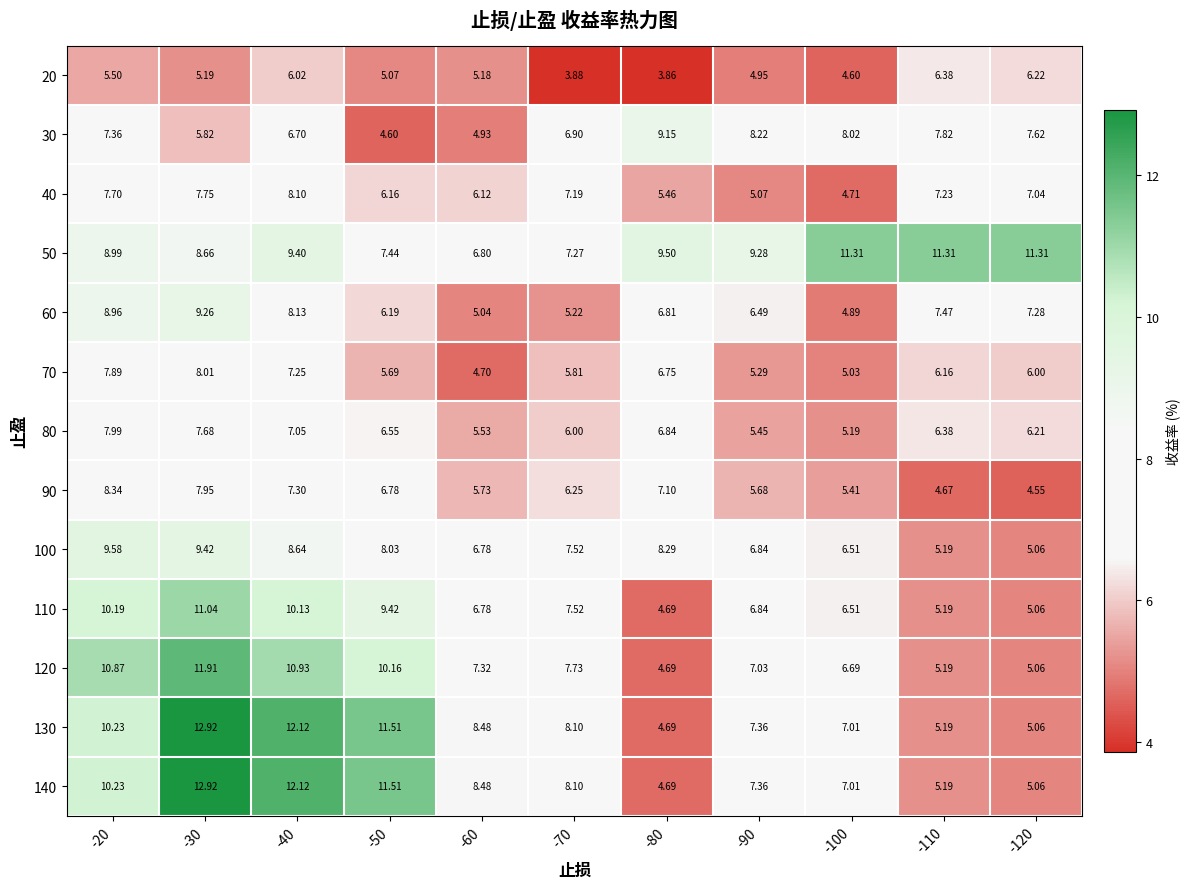

Is the value of 80 at -110 greater than the value of 30 at -80?

No